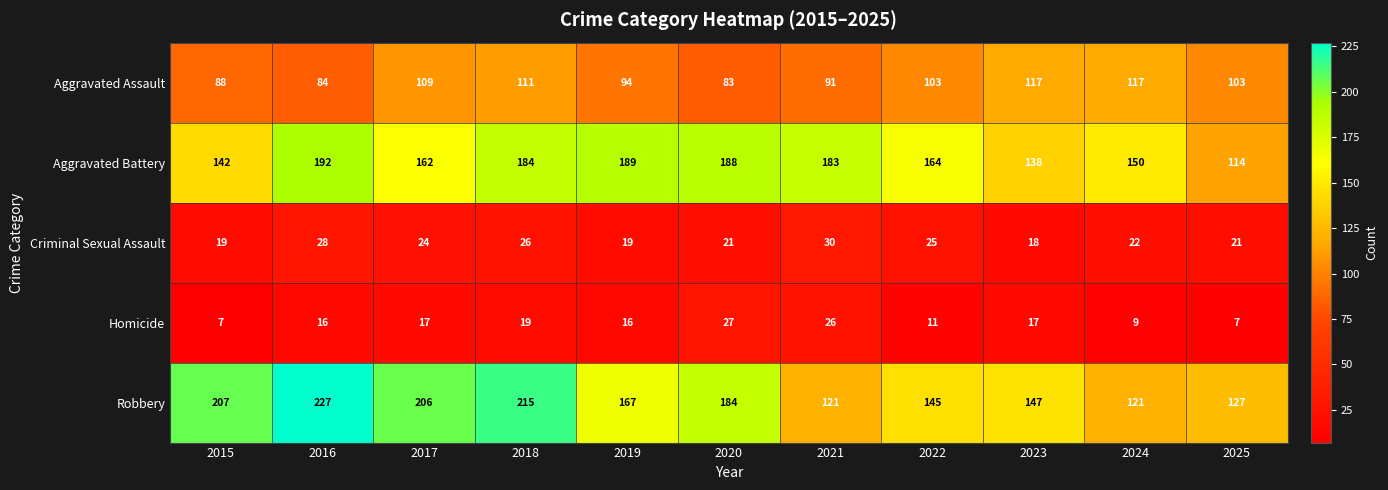

Is the value of Homicide at 2017 greater than the value of Aggravated Battery at 2015?

No